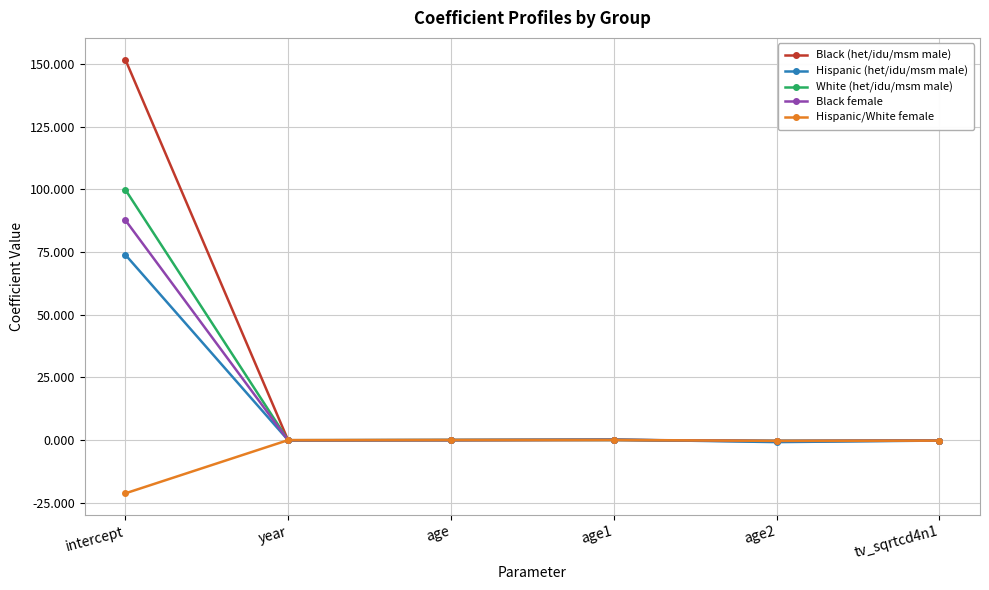

At how many categories does at least one series exceed 99?

1